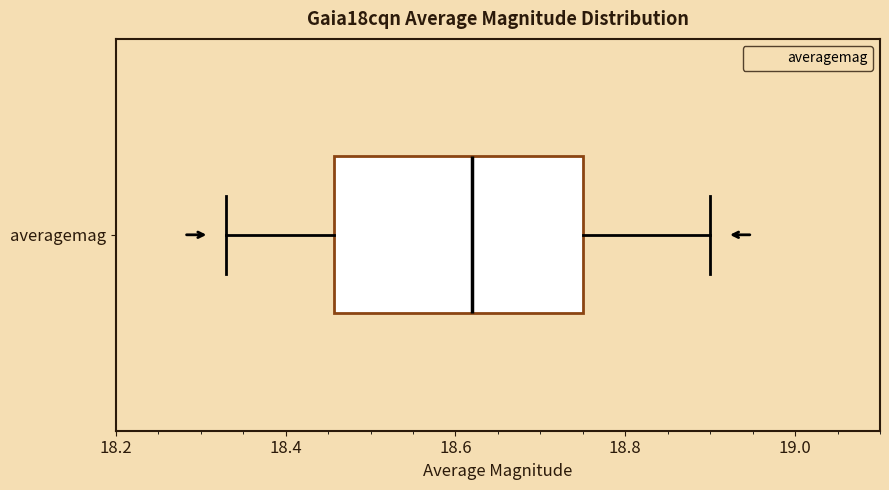

Read this box plot against the x-axis: the position of the median line, the range covered by the box, and the ends of both whiskers. The values are not printed on the chart, so give them approximately, as read against the axis.

median 18.62, box 18.46 to 18.76, whiskers 18.34 to 18.90